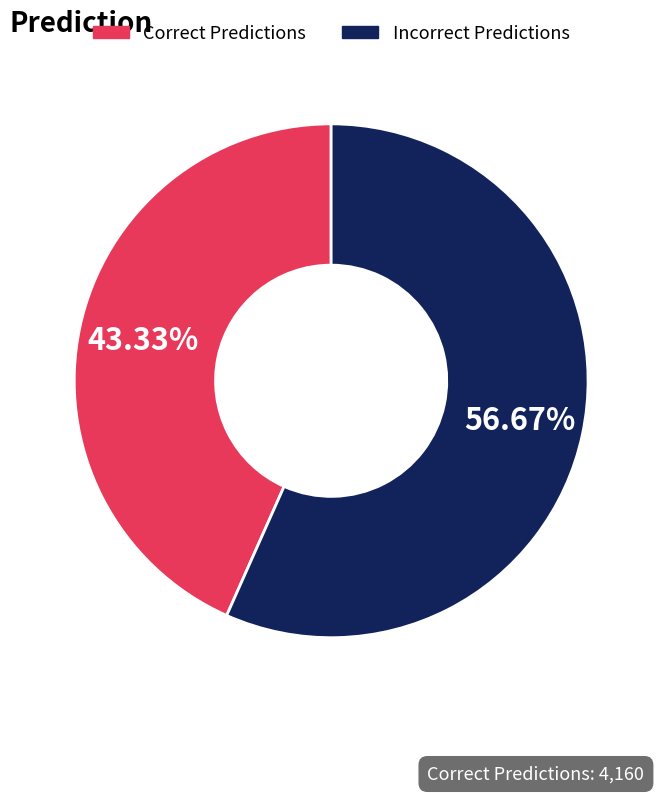

How many segments does this pie chart have?

2